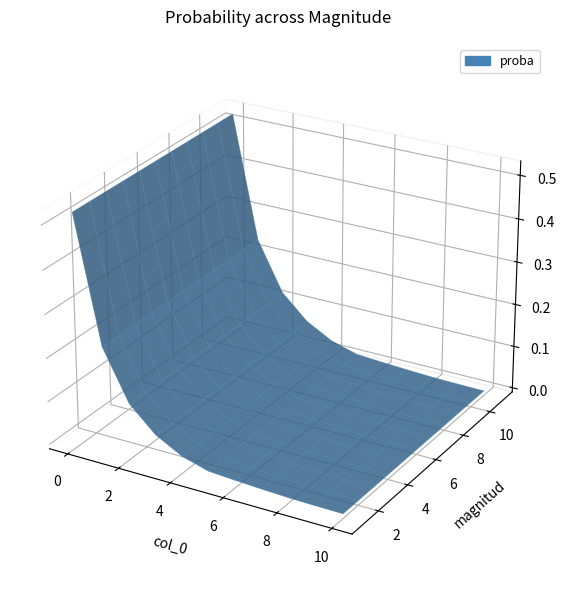

Reading left to right, what are all the values shown in this chart?

0=0.5	1=0.2	2=0.1	3=0.1	4=0.0	5=0.0	6=0.0	7=0.0	8=0.0	9=0.0	10=0.0